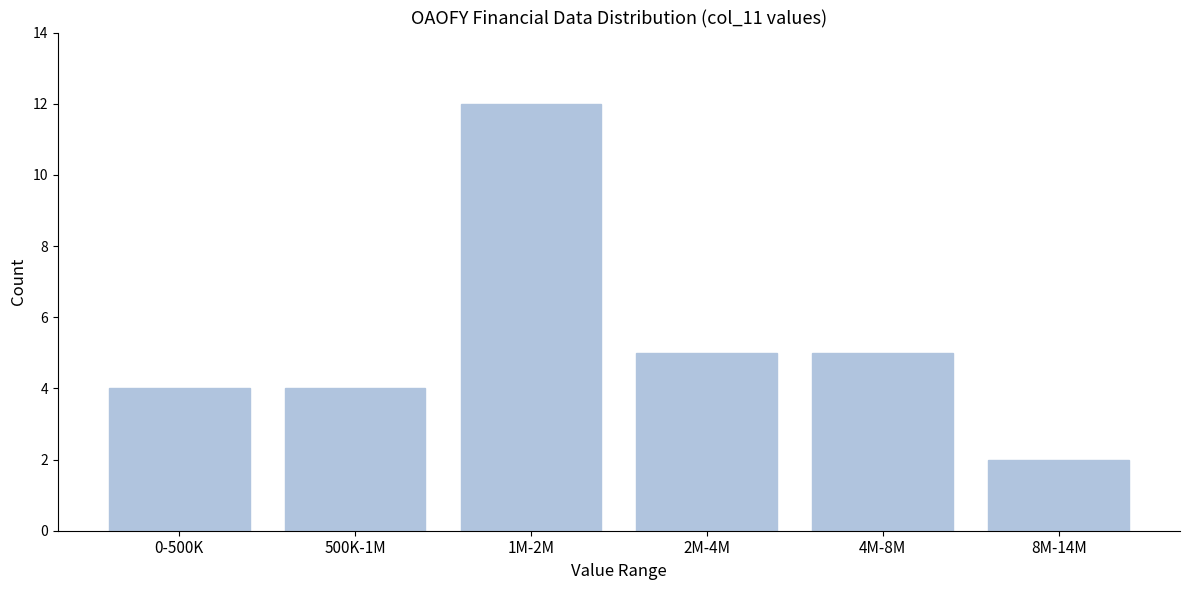

Reading left to right, list all the values displayed in this chart.

0-500K=4	500K-1M=4	1M-2M=12	2M-4M=5	4M-8M=5	8M-14M=2